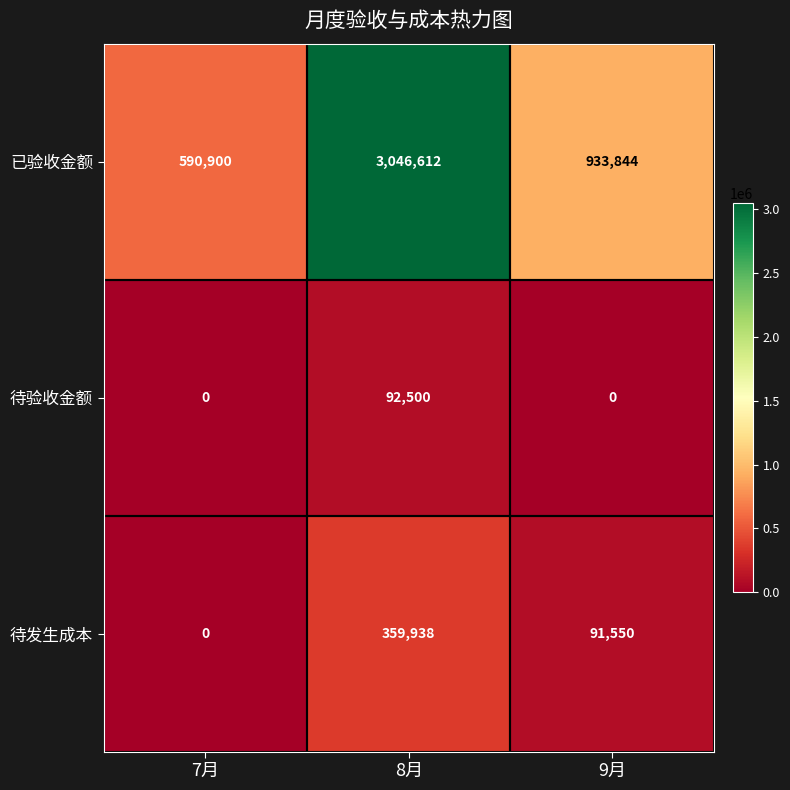

Between 8月 and 9月, which series saw the biggest shift?

已验收金额